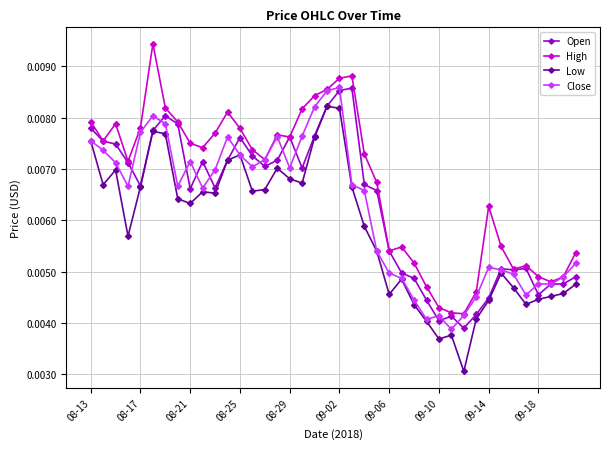

Which series has the largest total across all categories?

High